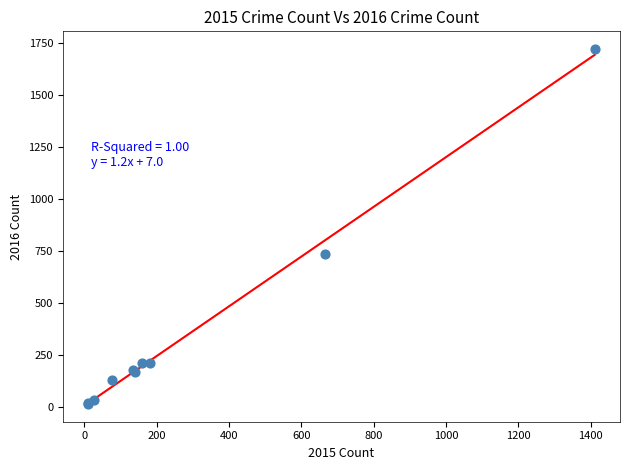

What Y value in the scatter plot is closest to 868?

738